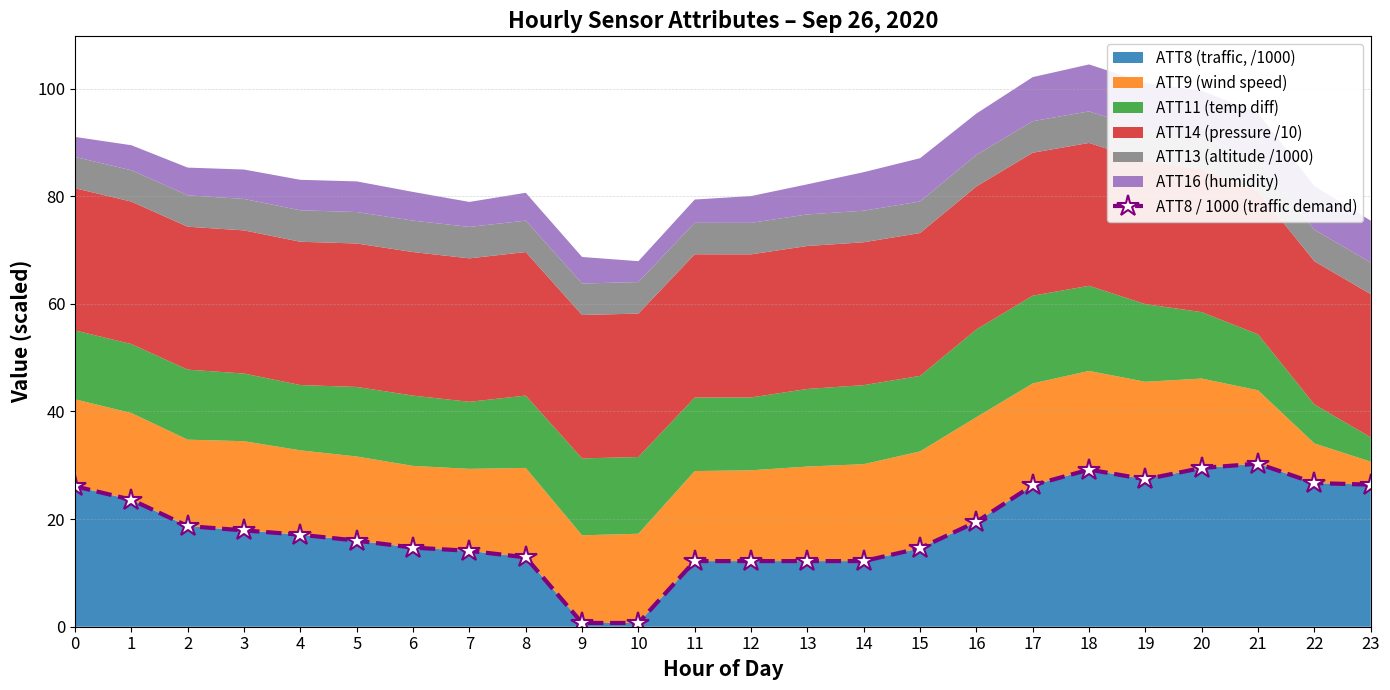

What is the sum of the values at 8 and 11?

25.1